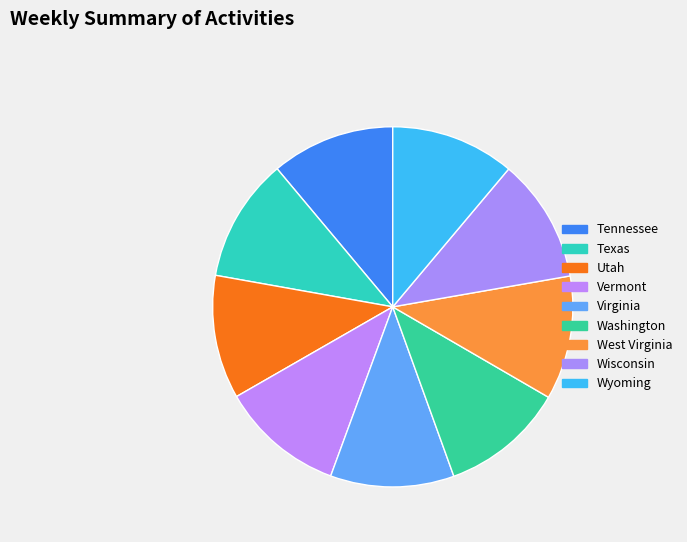

Which category has the smallest portion of the pie?

Tennessee